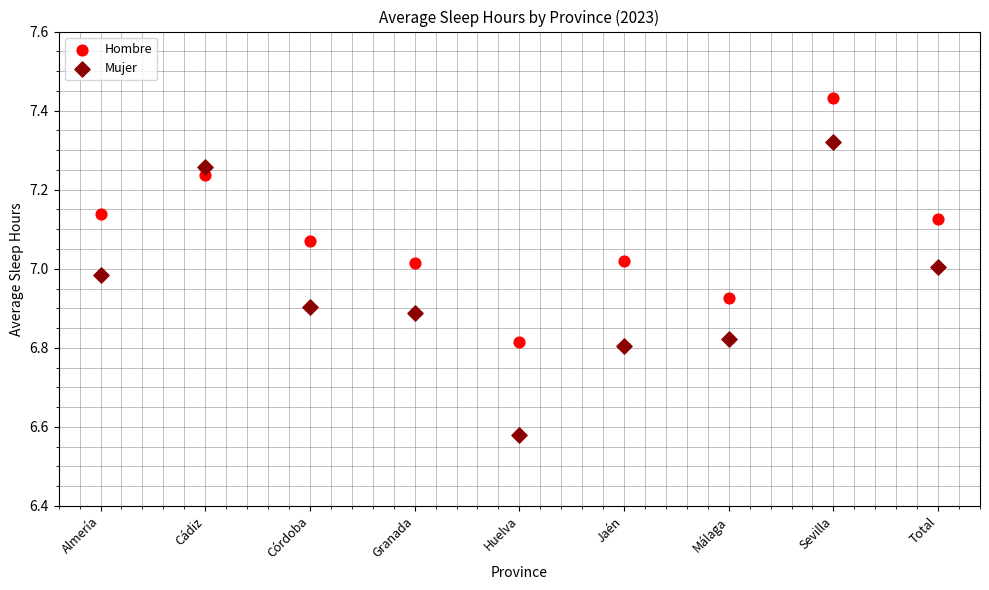

What are all the series names shown in the legend?

Hombre, Mujer